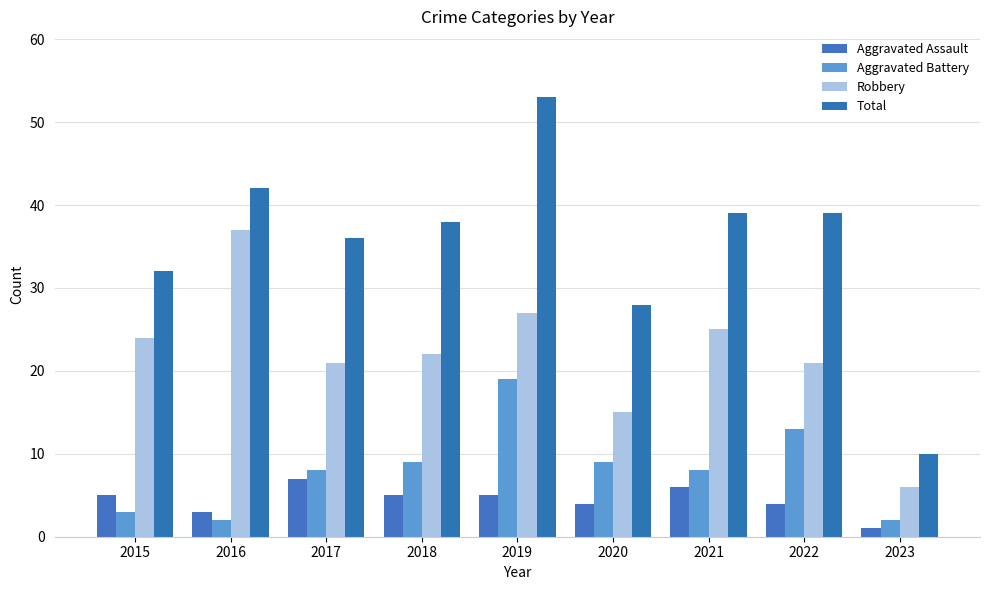

What is the greatest value displayed?

53